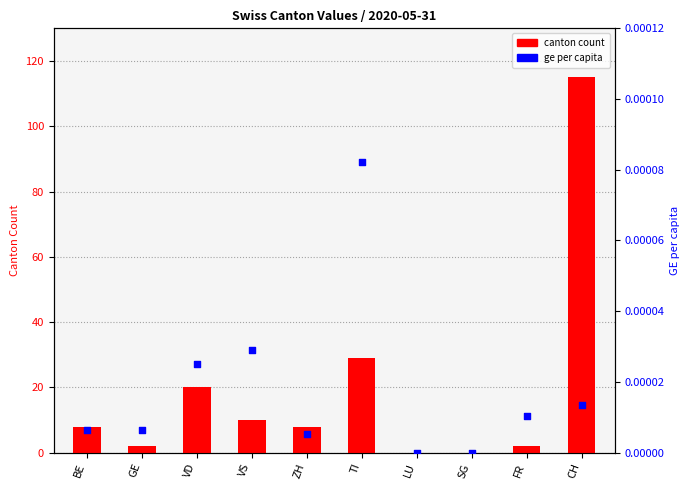

What is the total value across all series at BE?

8.0